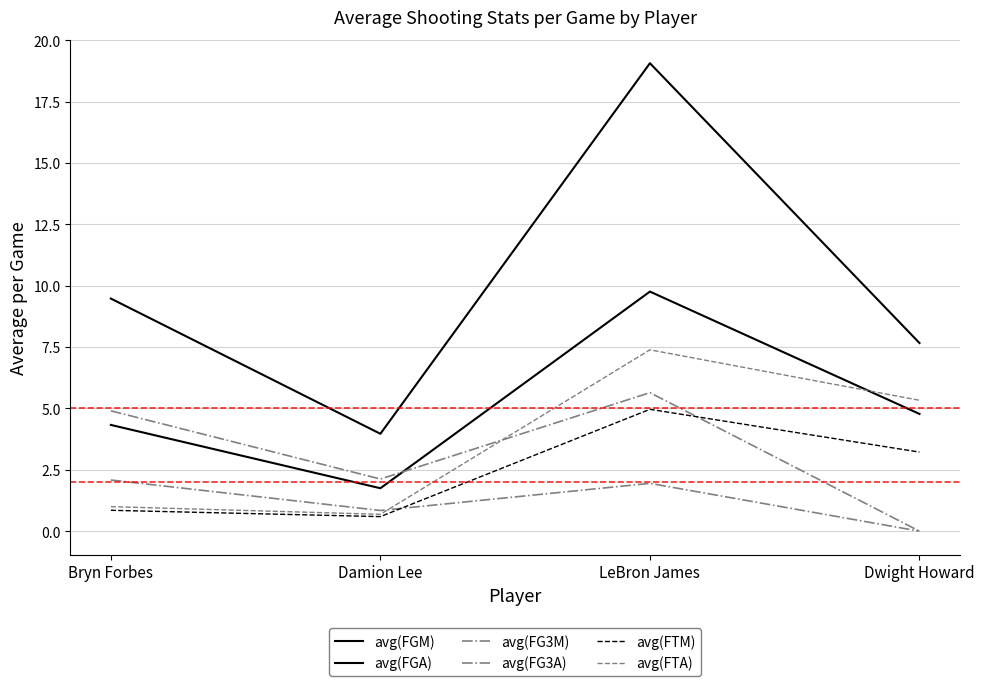

Which category has the lowest value in the avg(FTM) series?

Damion Lee